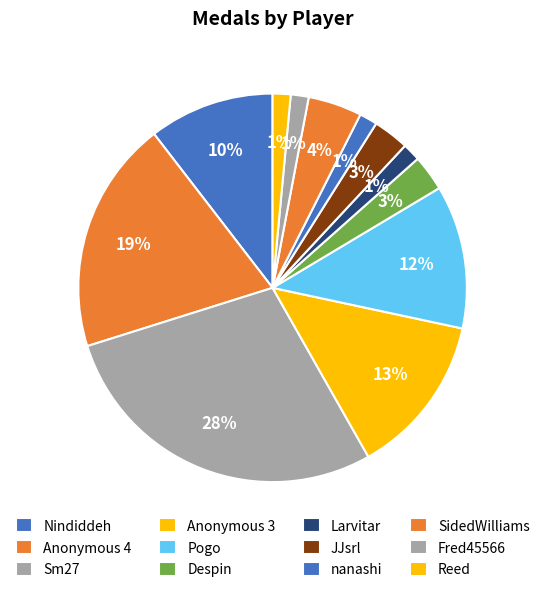

Is there a majority slice in this chart?

No